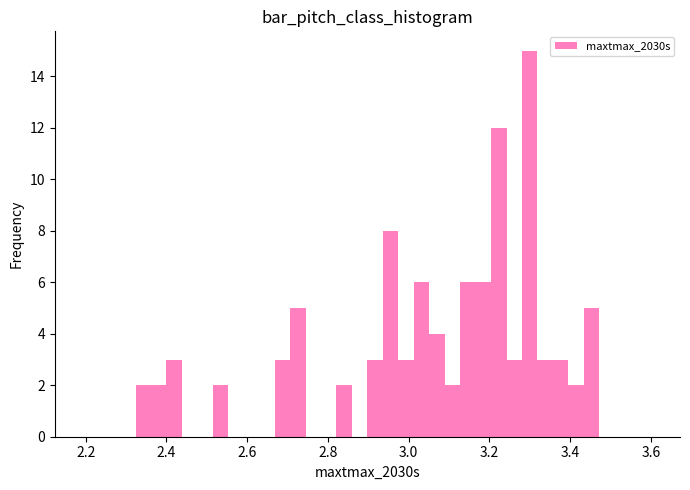

Read against the x-axis, roughly where is the centre of the tallest bar?

3.30